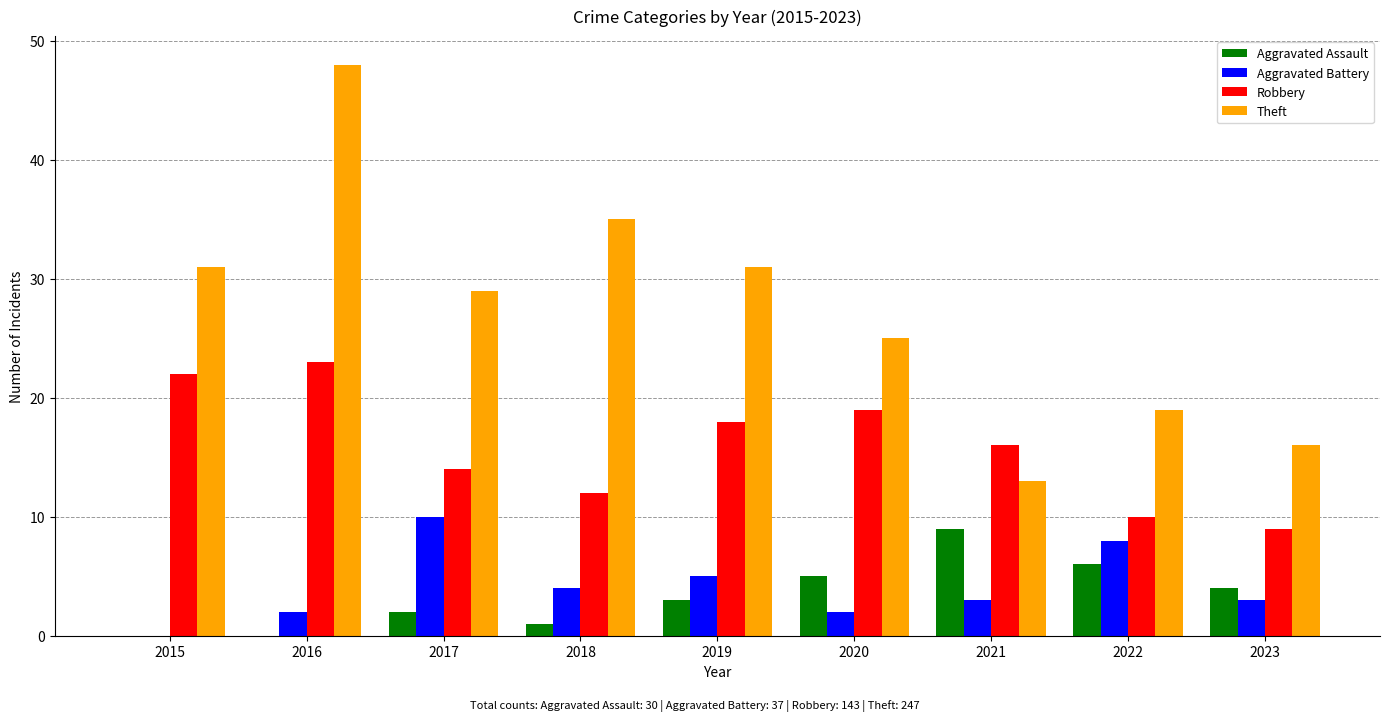

Count the number of categories in the chart.

9